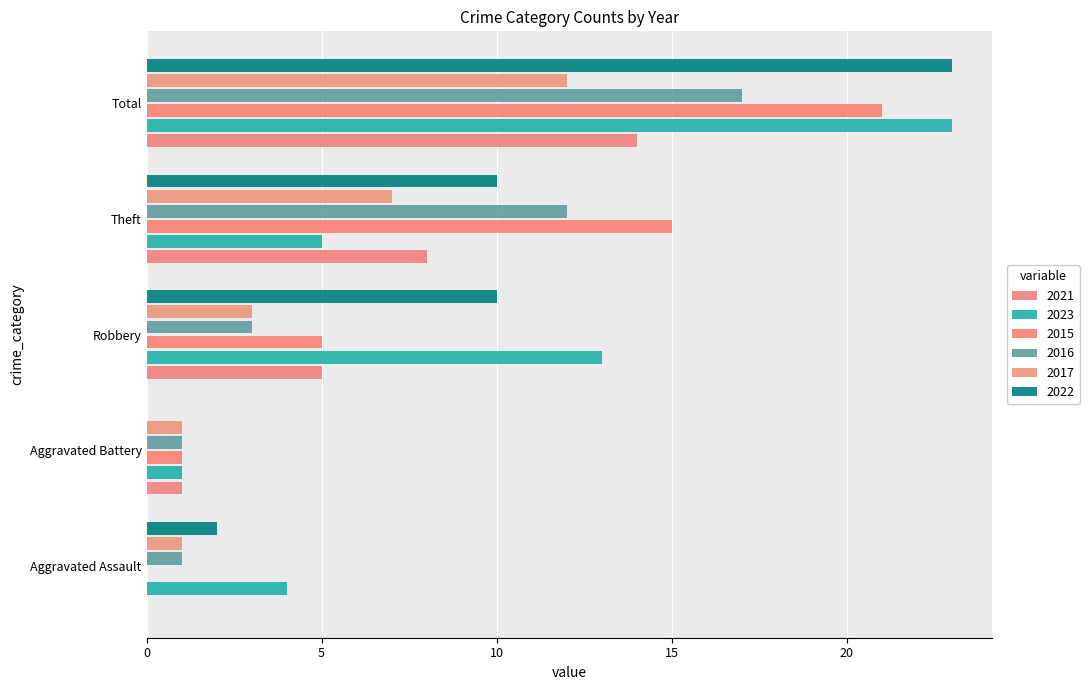

Is it true that 2022 equals 13 at Aggravated Battery?

False